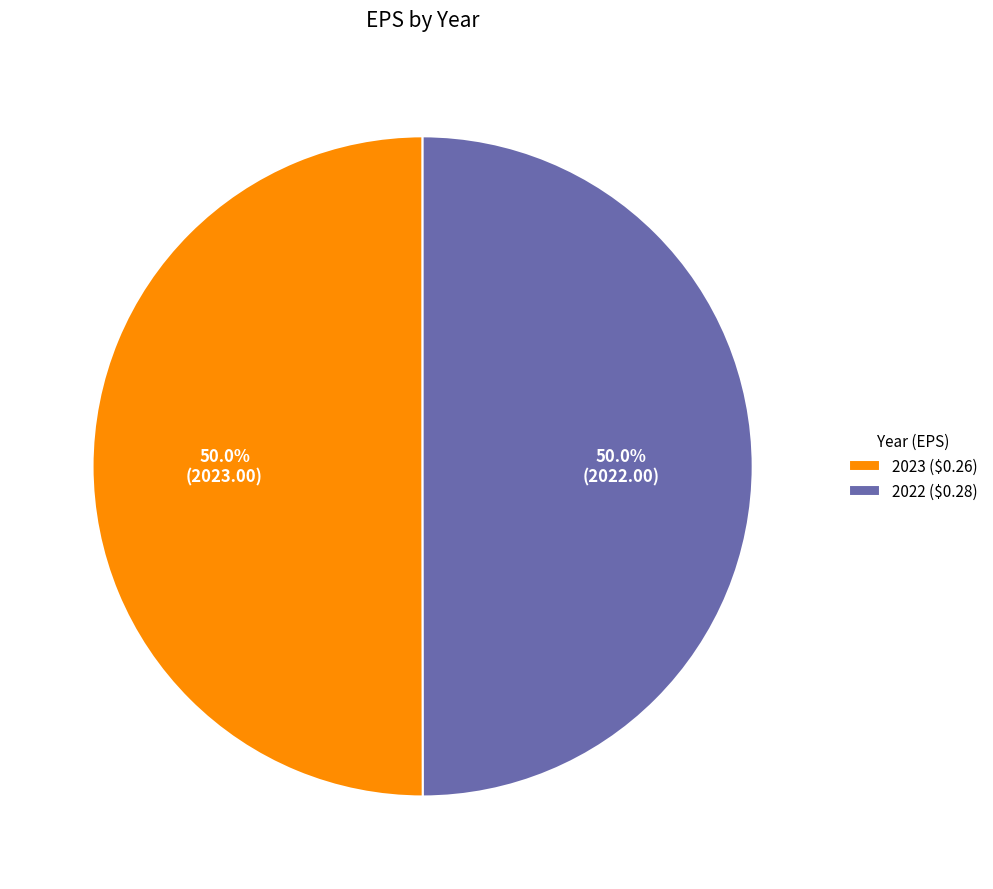

How much of the chart is everything except 2022 ($0.28)?

50.0%